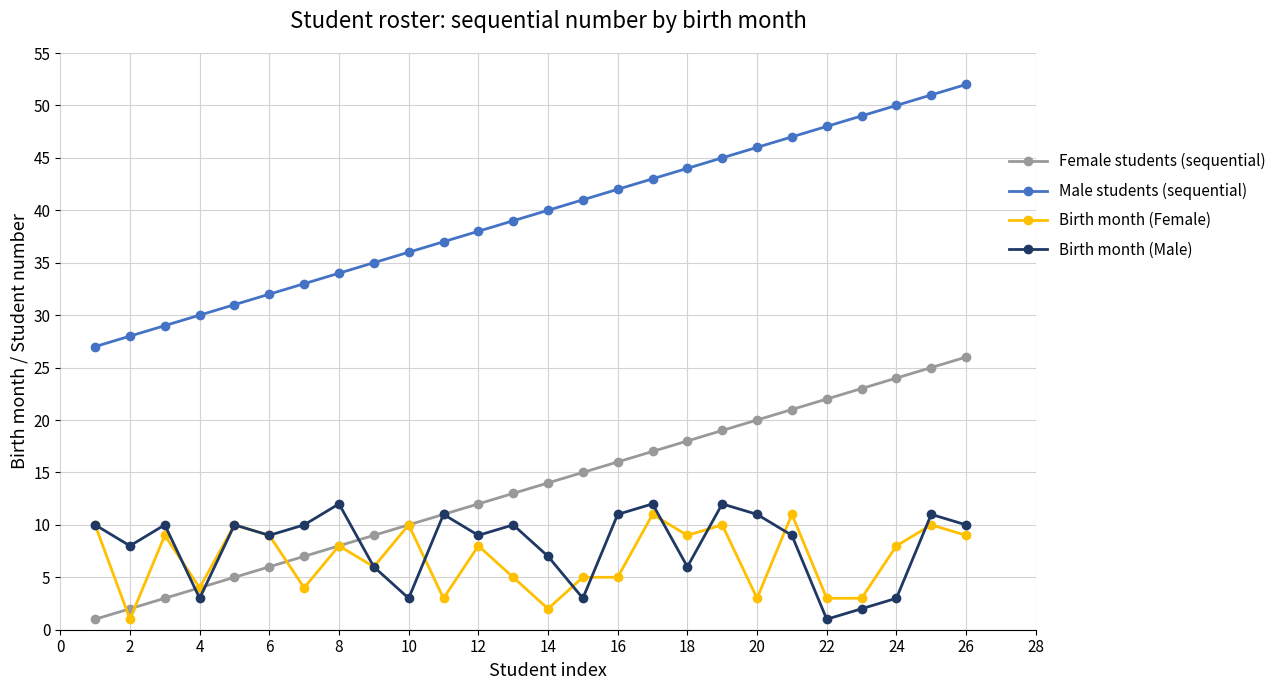

Which series has the largest total across all categories?

Male students (sequential)